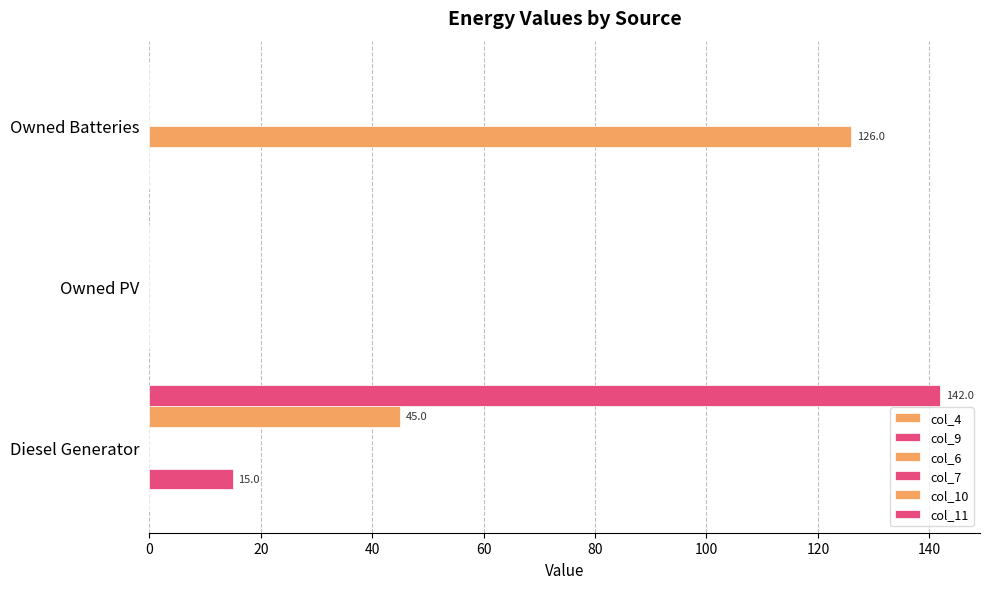

How many series are shown in this chart?

4